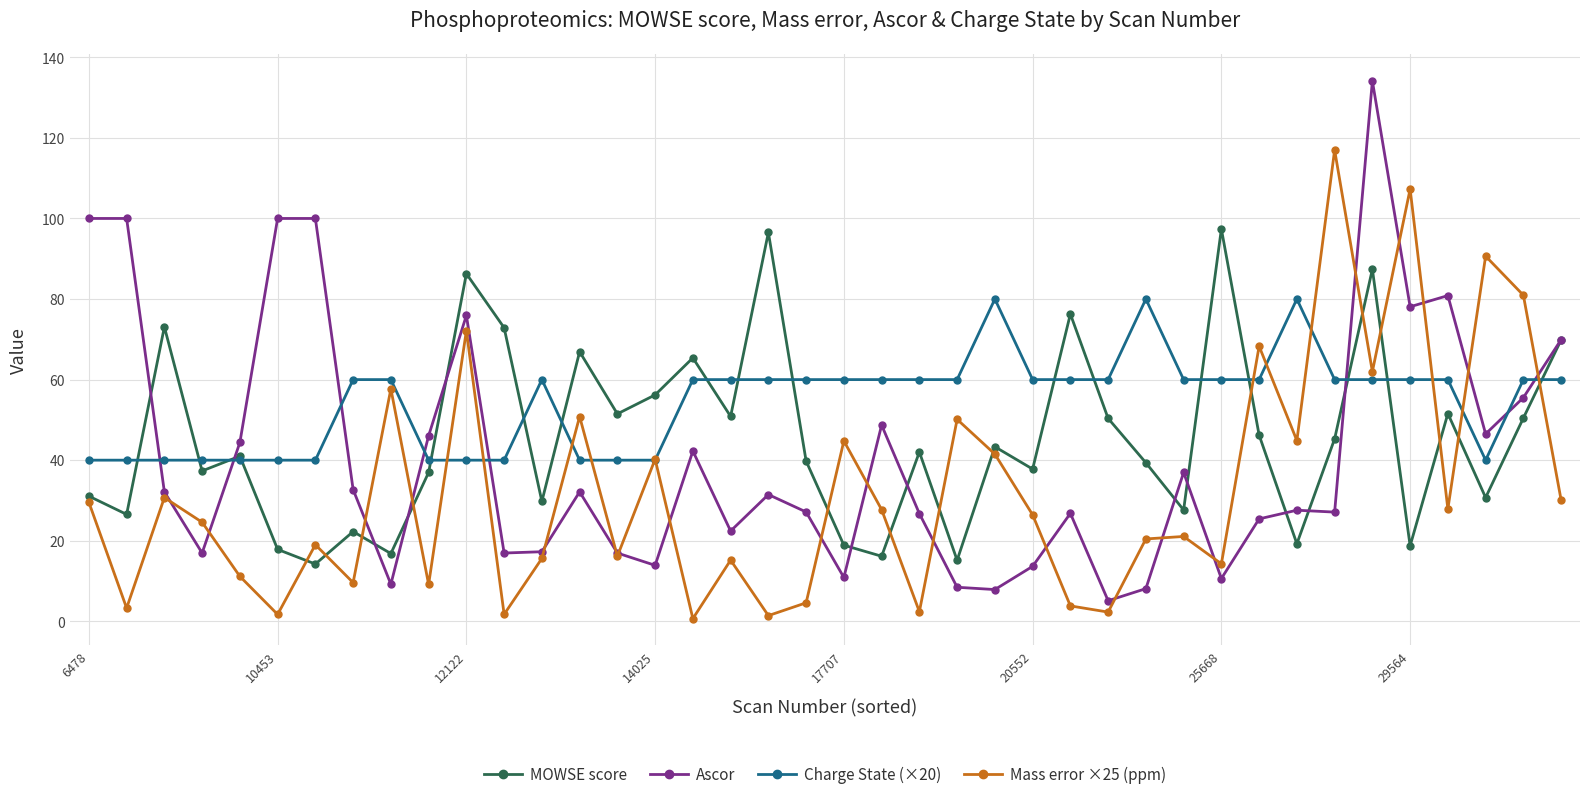

Which series has the largest range (max minus min)?

Ascor